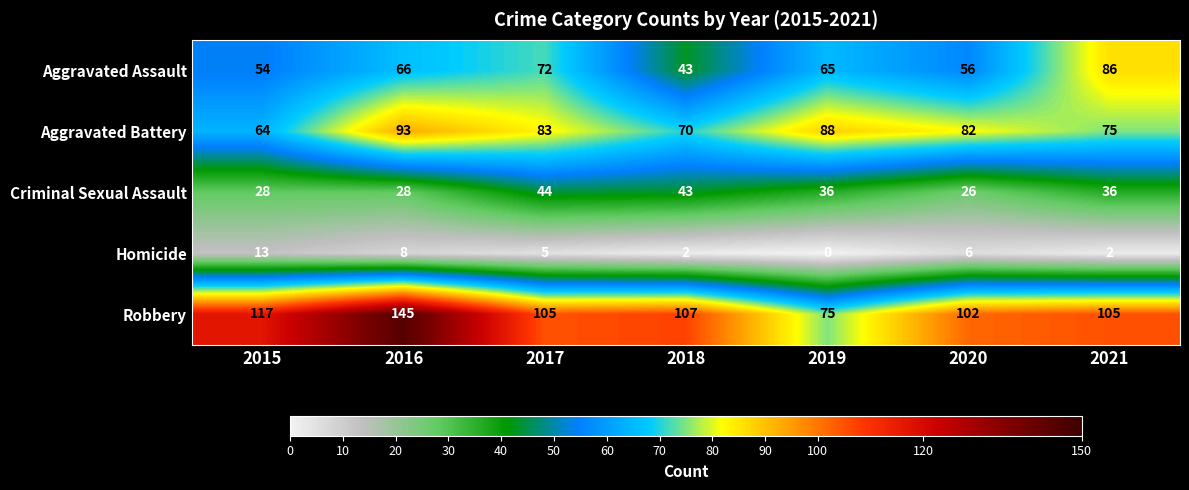

What is the total value across all series at 2017?

309